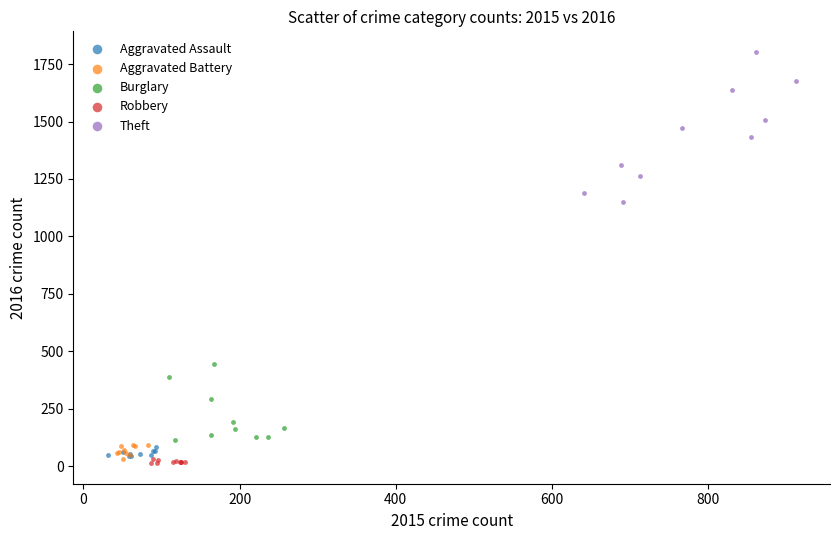

Which series has the largest Y range (max minus min)?

Theft